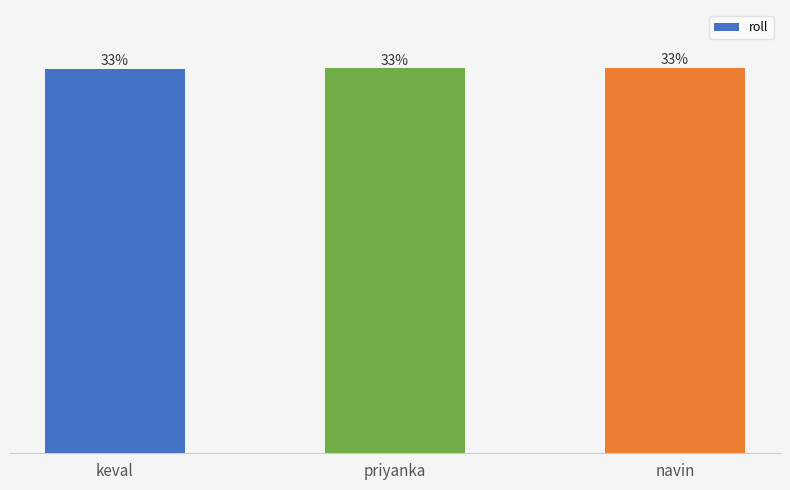

Is it true that the value at navin is 10396?

False